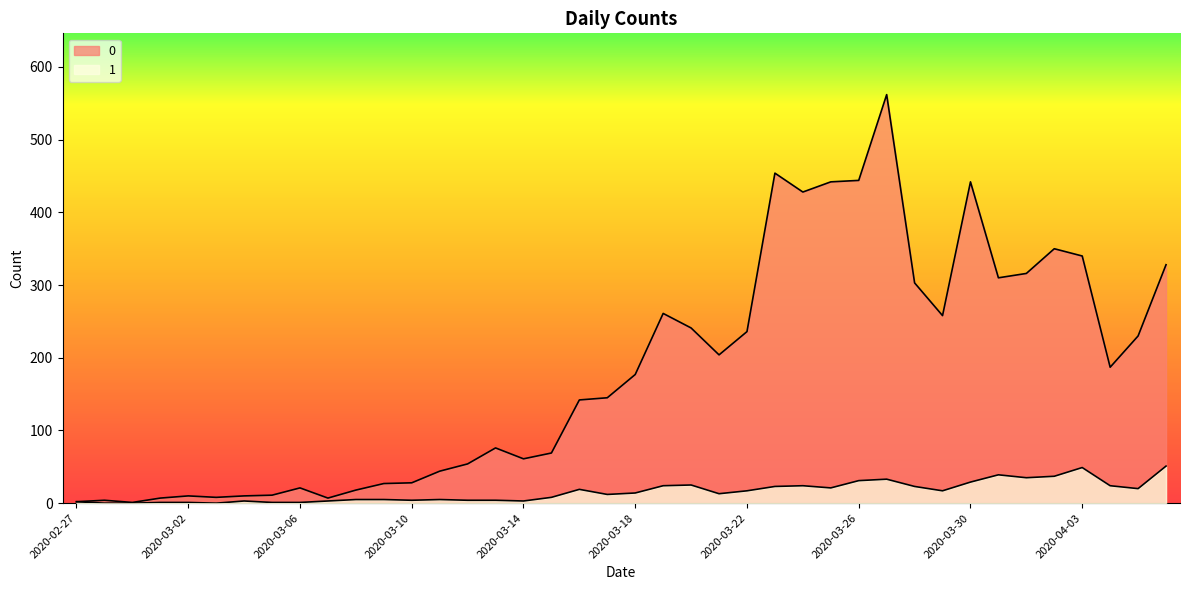

How many series are shown in this chart?

2